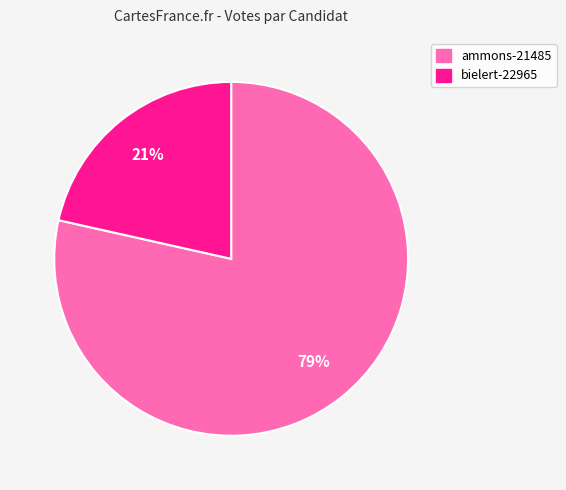

Rank the categories by value from lowest to highest.

bielert-22965, ammons-21485